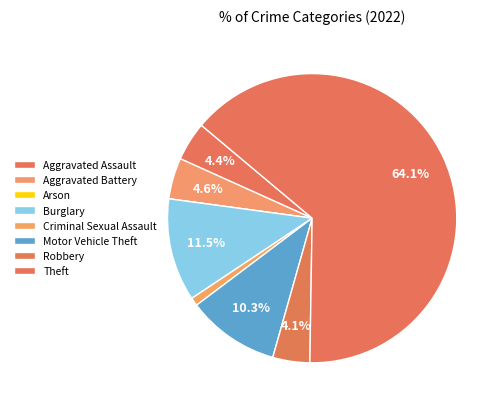

Which category accounts for the majority?

Theft